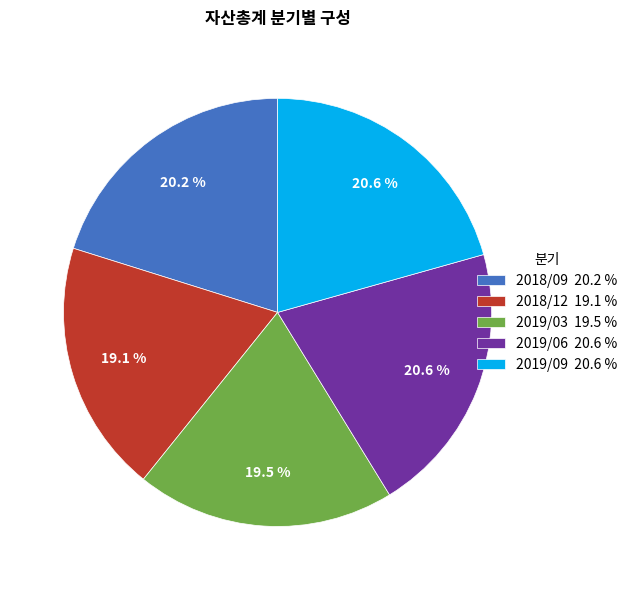

Count the number of slices in the pie.

5